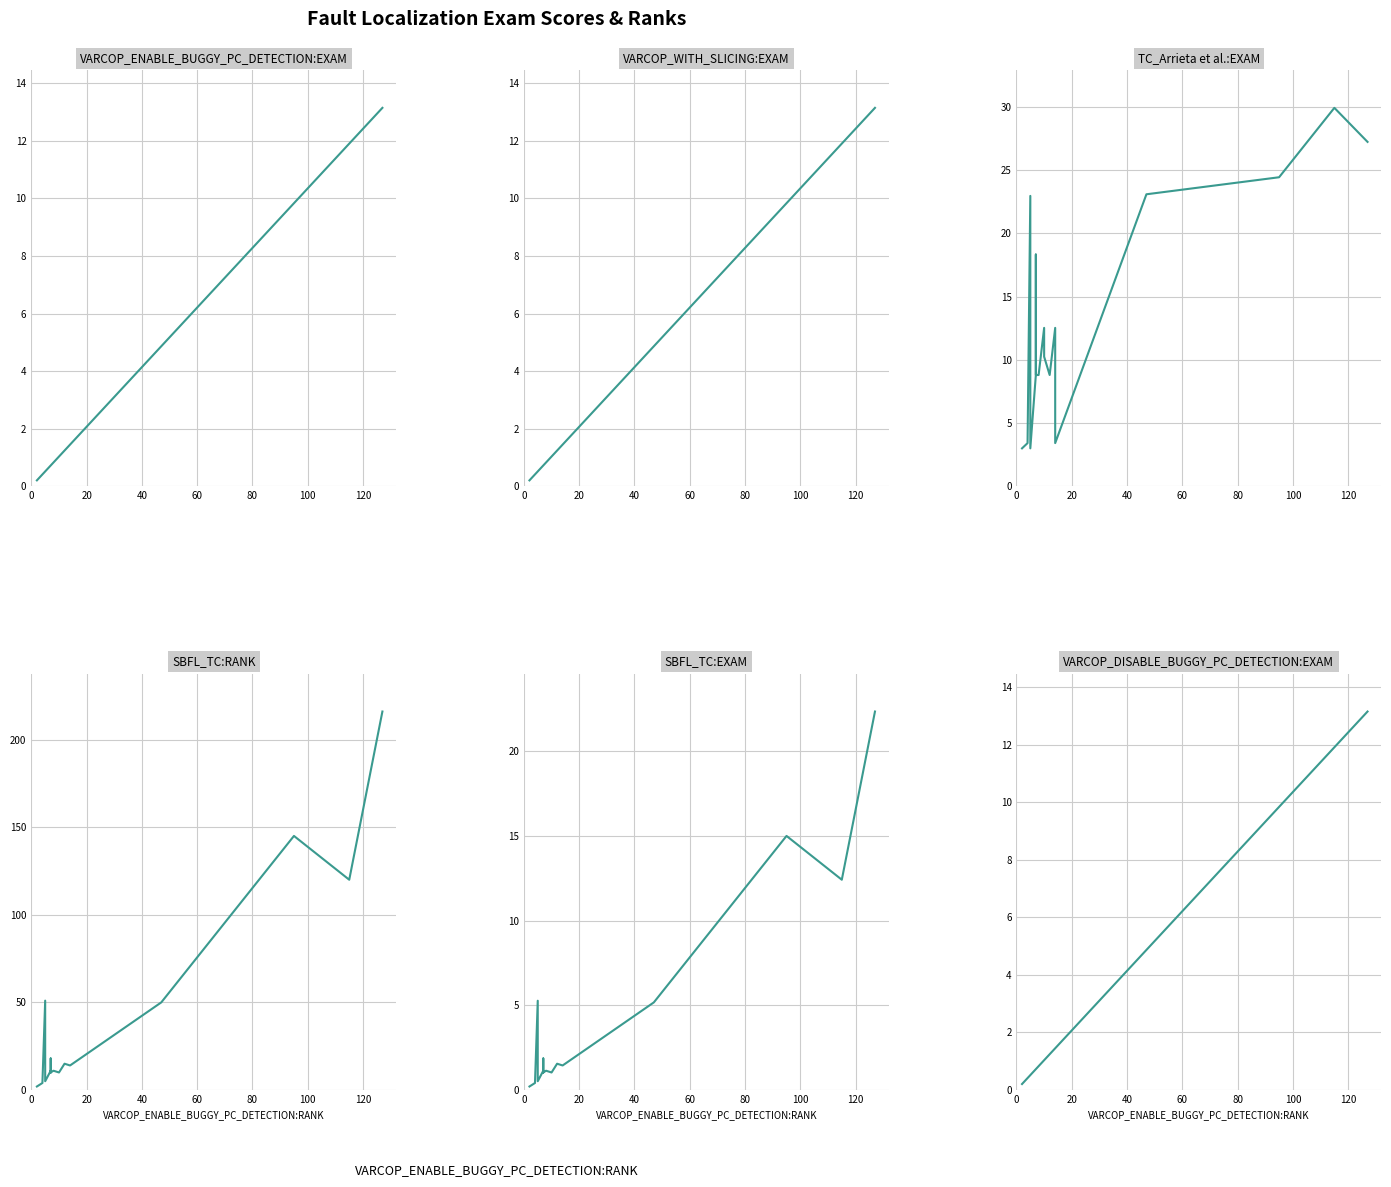

Is the value of TC_Arrieta et al.:EXAM at 140 greater than the value of VARCOP_DISABLE_BUGGY_PC_DETECTION:EXAM at 40?

Yes